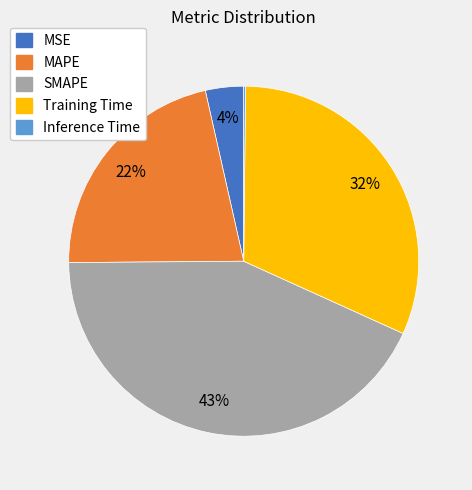

Is MSE the majority of the pie?

No